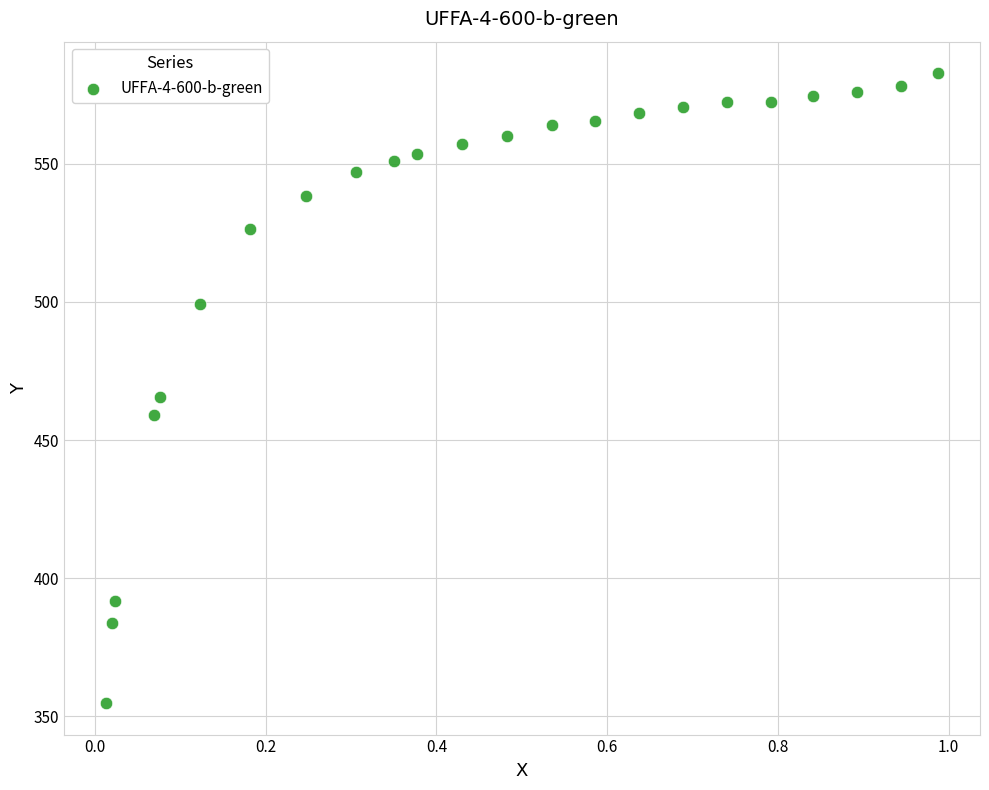

What is the range of X values (max minus min)?

1.0